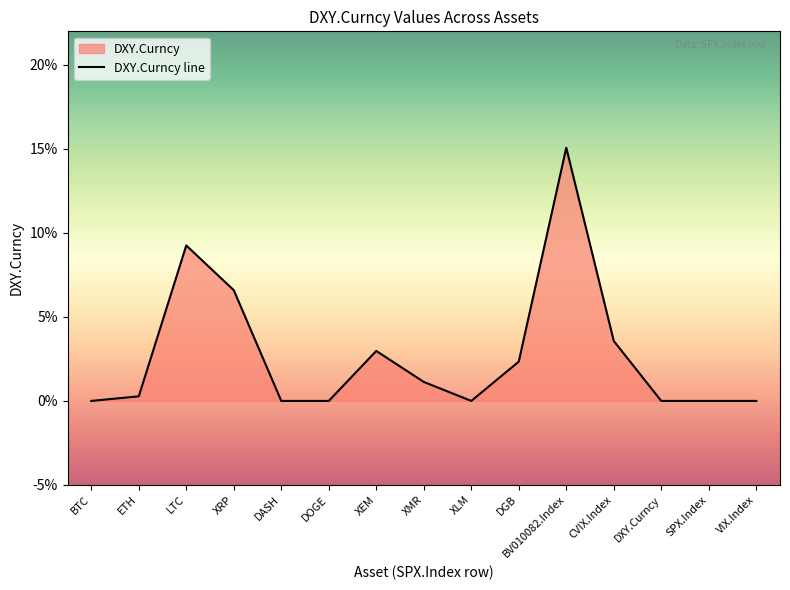

Which category has the lowest value across all series?

BTC